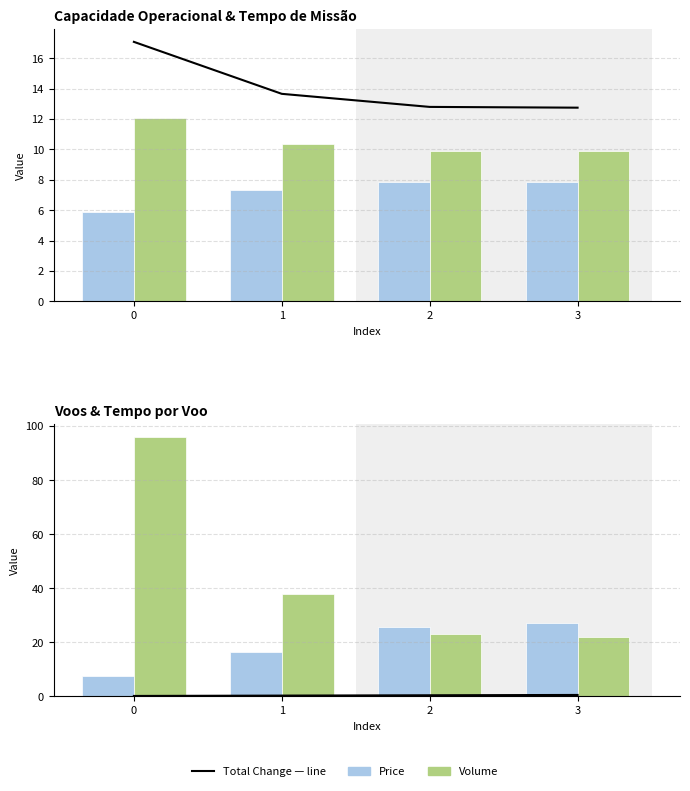

Which series has the largest total across all categories?

N Voos